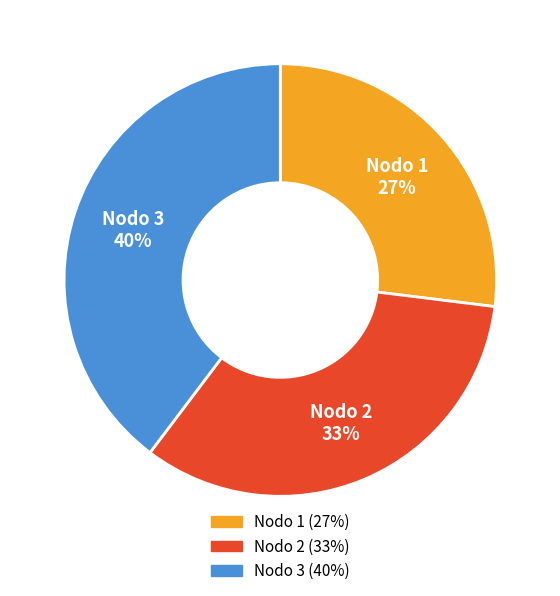

To the nearest percent, what is the average slice percentage?

33%